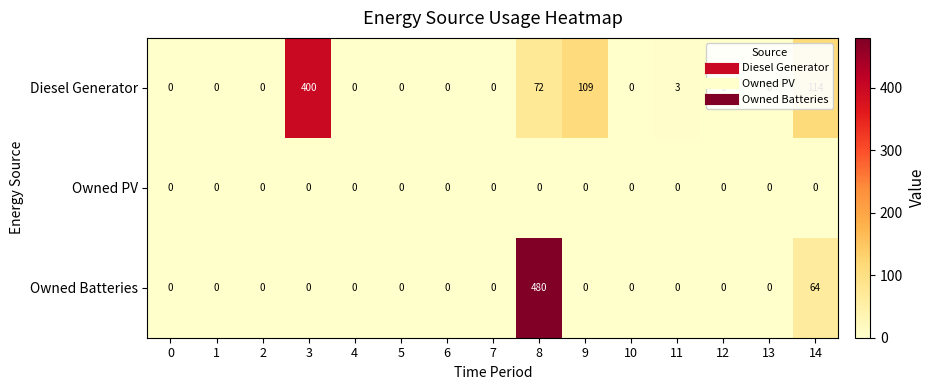

Rank the series by their average value, from lowest to highest.

Owned PV, Owned Batteries, Diesel Generator